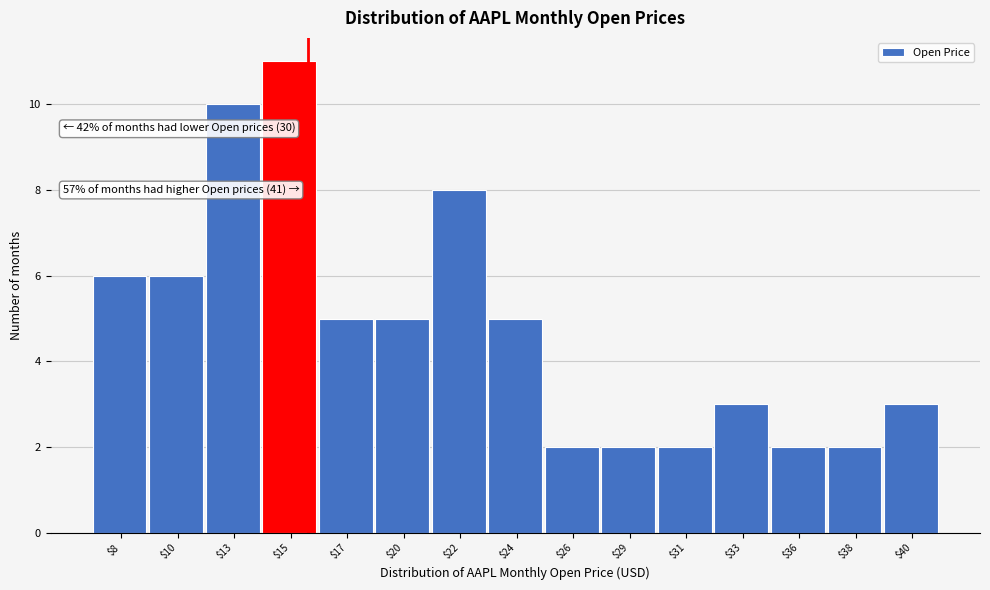

Reading left to right, extract all data points from this chart.

6	6	10	11	5	5	8	5	2	2	2	3	2	2	3